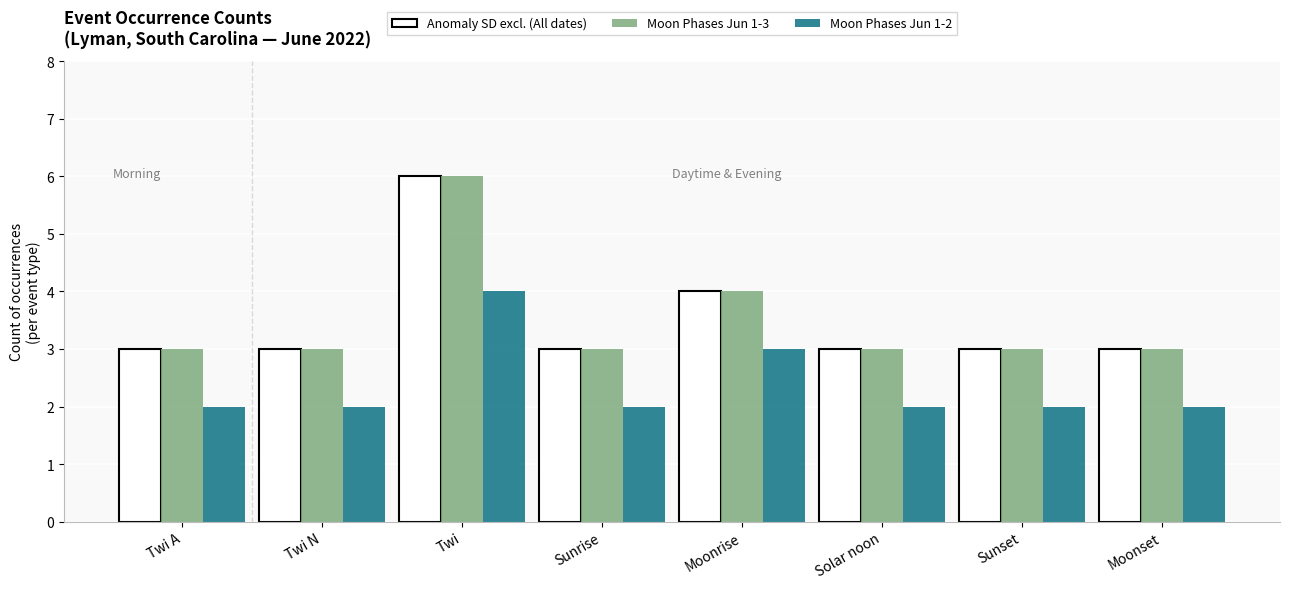

What is the maximum value for Anomaly SD excl. (All dates)?

6